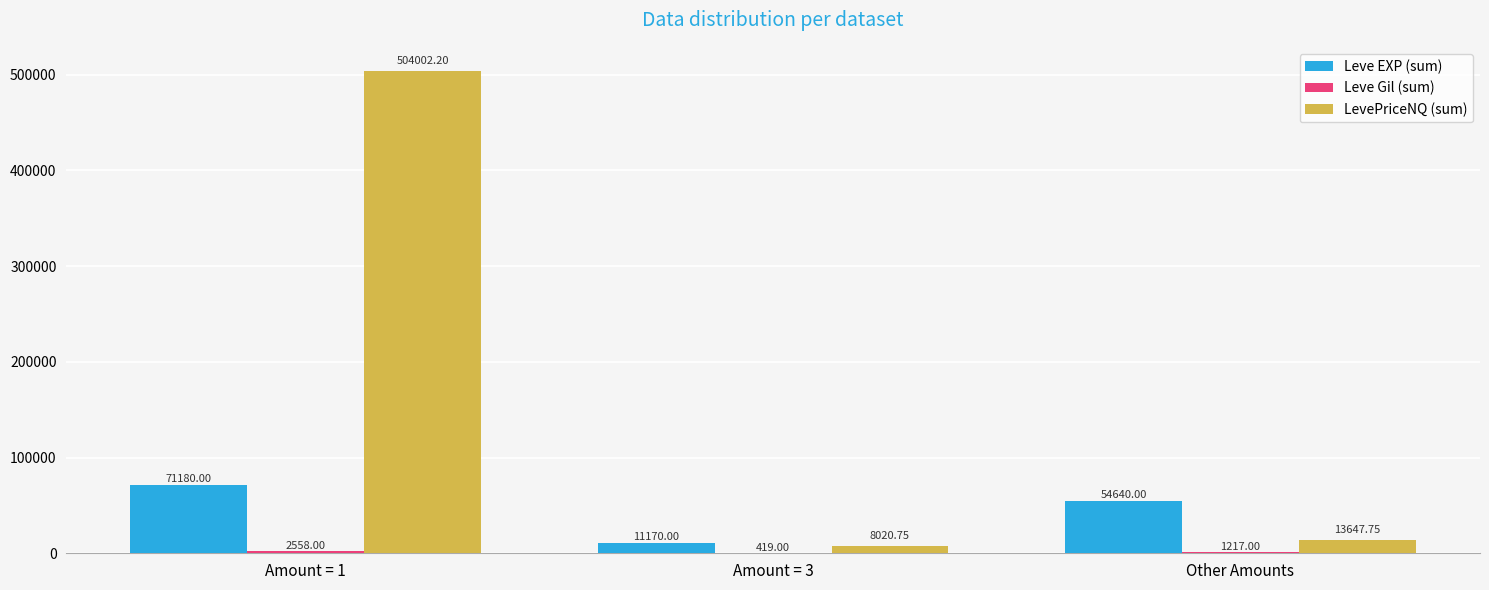

Are the bars horizontal?

No